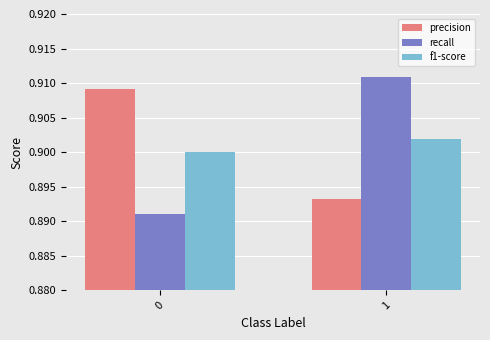

Count the number of categories in the chart.

2